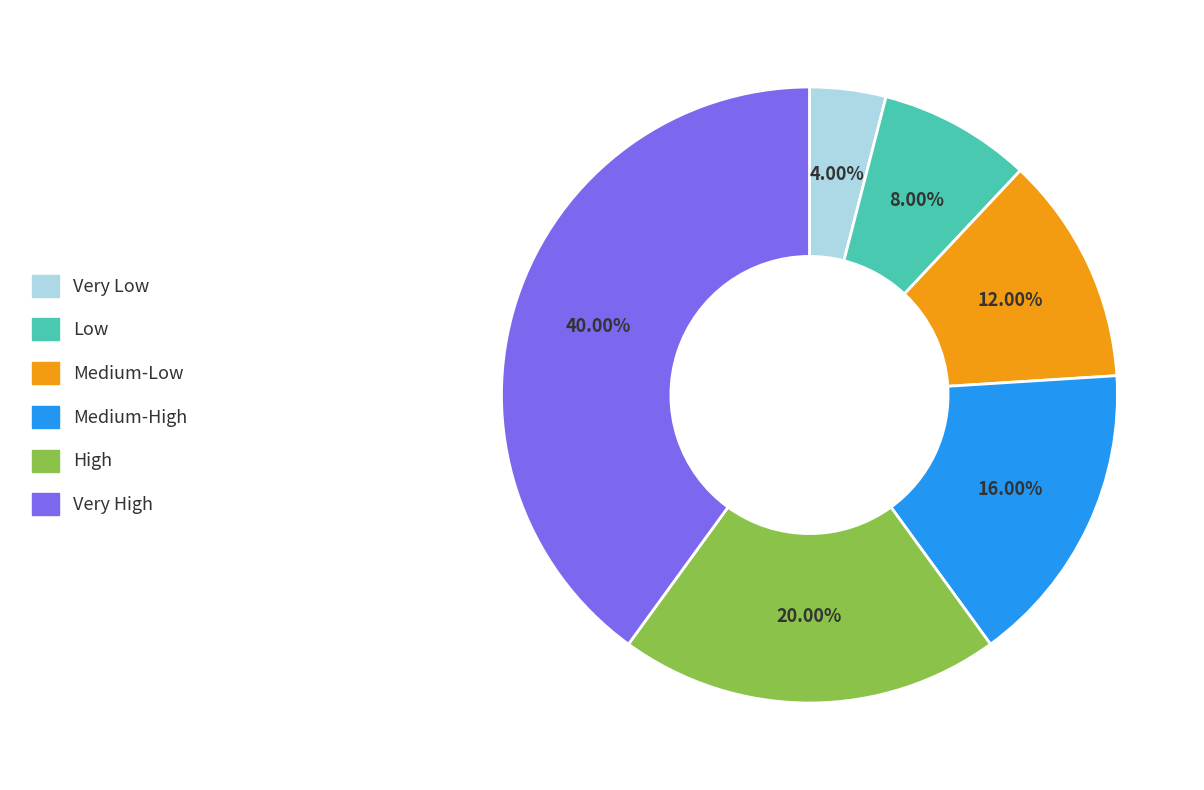

To the nearest percent, what percentage of the pie is High?

20%